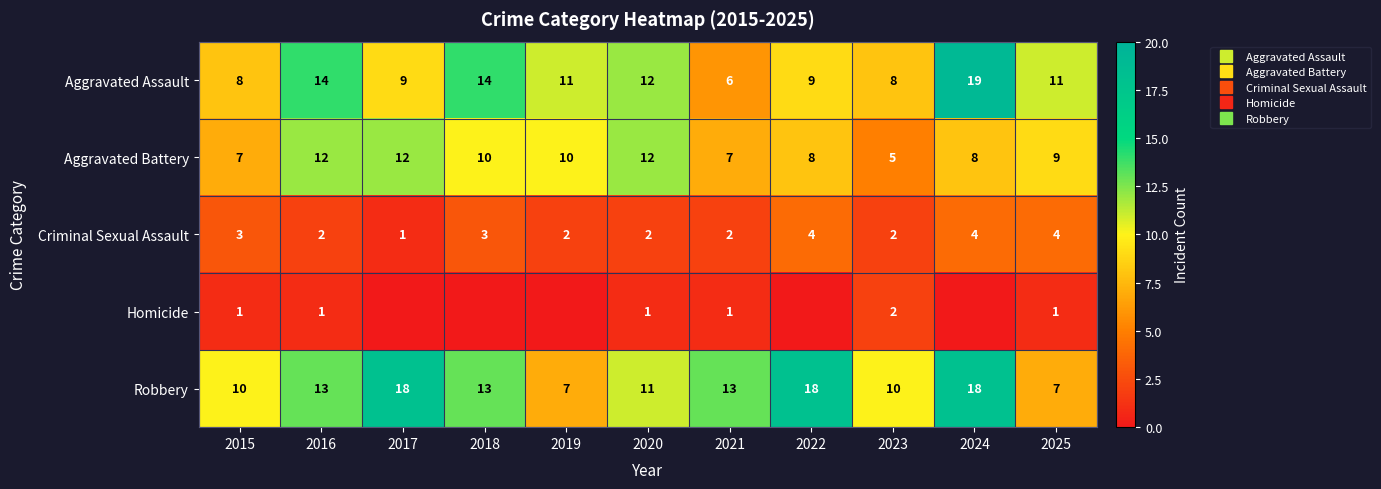

At which category is the sum across all series the highest?

2024